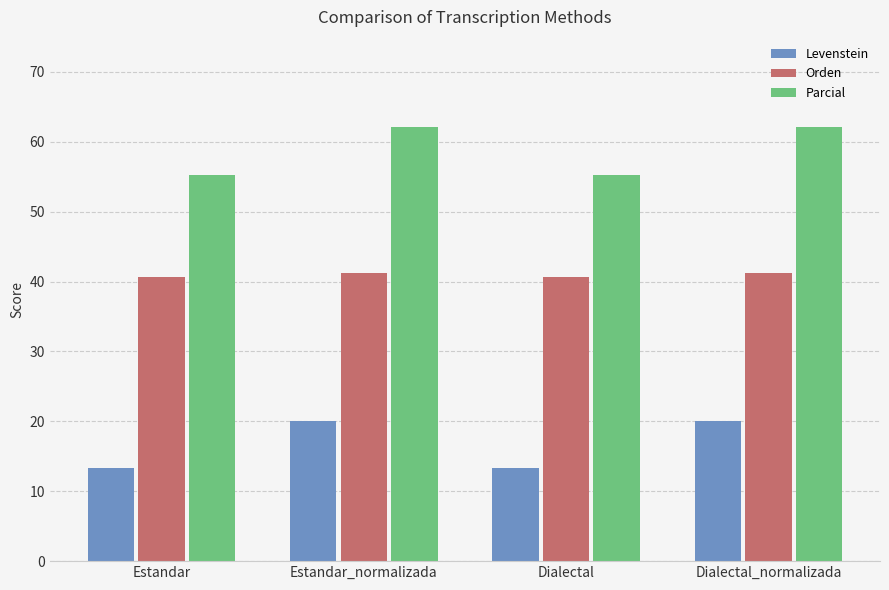

What is the label of the 3rd bar from the left?

Dialectal